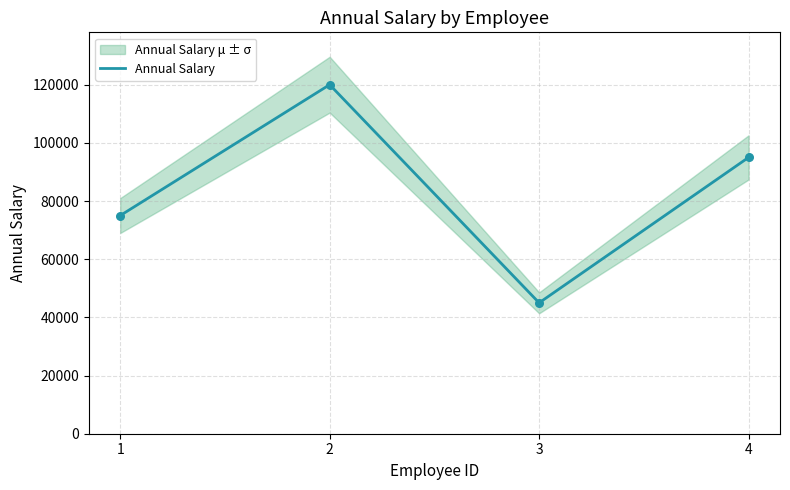

Approximately how many times larger is the value at 3 compared to 2?

0.4